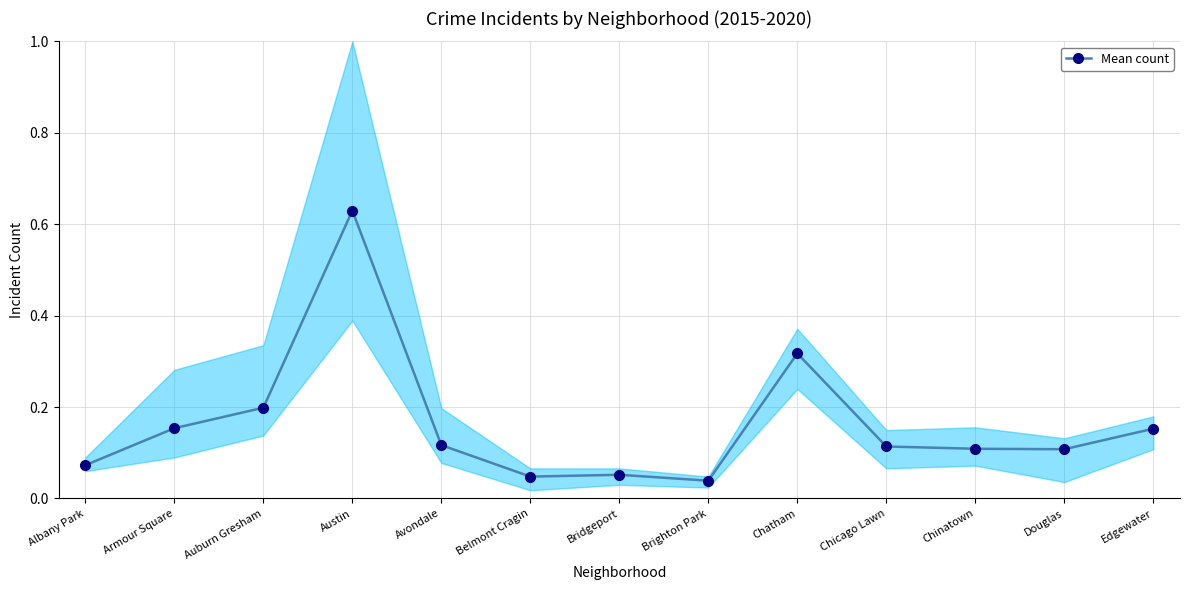

The chart shows a value of 0.1 at Chicago Lawn. True or false?

True